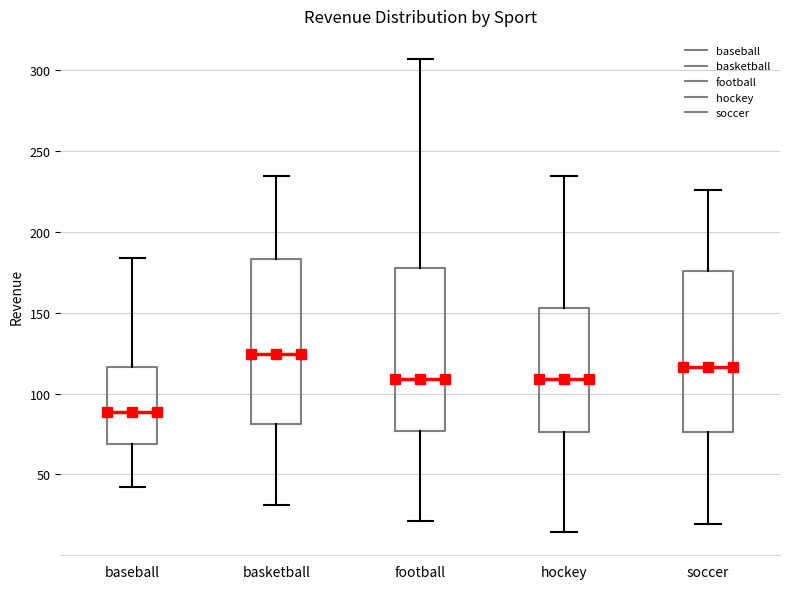

Which box's median line is the lowest?

baseball